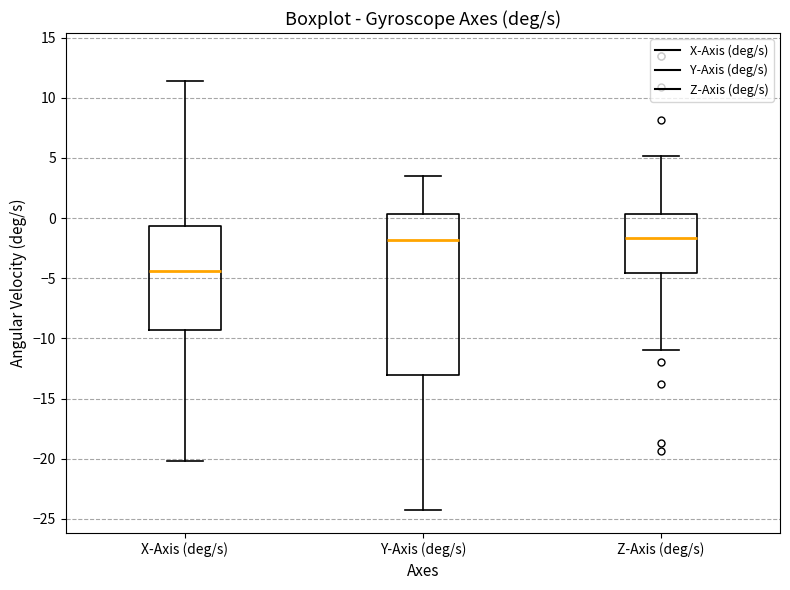

Reading left to right, transcribe this box plot: for each box, give where its median line is, the range the box spans, and where its two whiskers end, as read against the y-axis. The values are not printed on the chart, so give them approximately, as read against the axis.

X-Axis (deg/s): median -4.5, box -9.5 to -0.5, whiskers -20.0 to 11.5
Y-Axis (deg/s): median -2.0, box -13.0 to 0.5, whiskers -24.5 to 3.5
Z-Axis (deg/s): median -1.5, box -4.5 to 0.5, whiskers -11.0 to 5.0